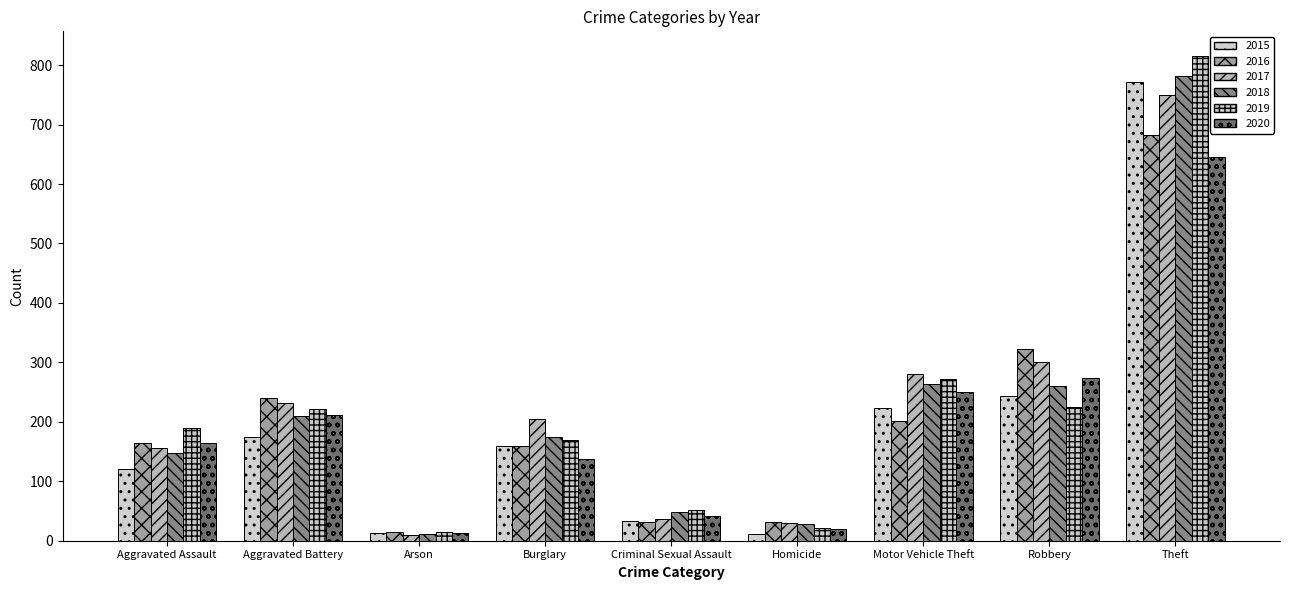

Which label corresponds to the largest value in the chart?

Theft